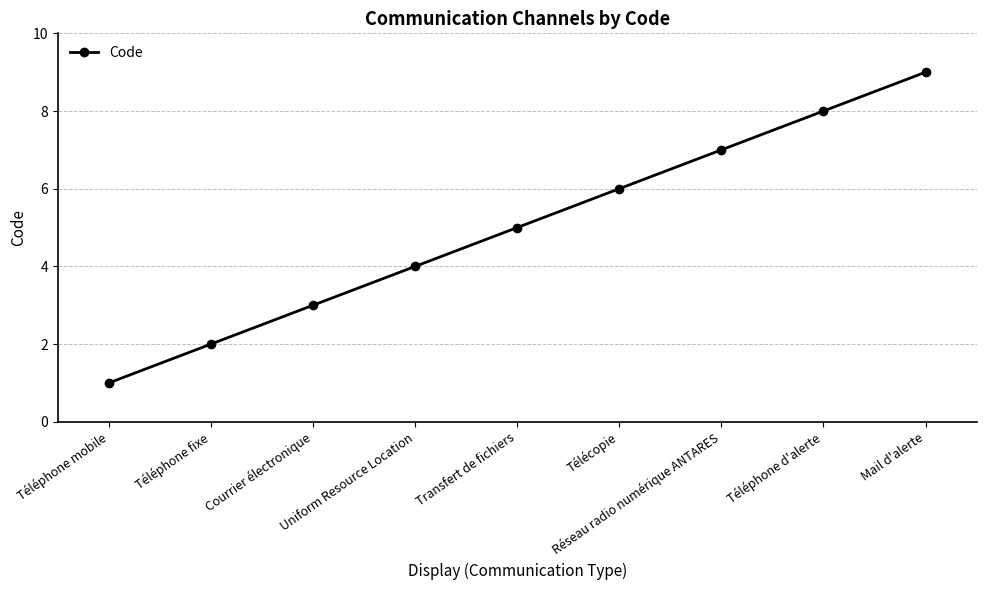

Is it true that the value at Transfert de fichiers is 5?

True